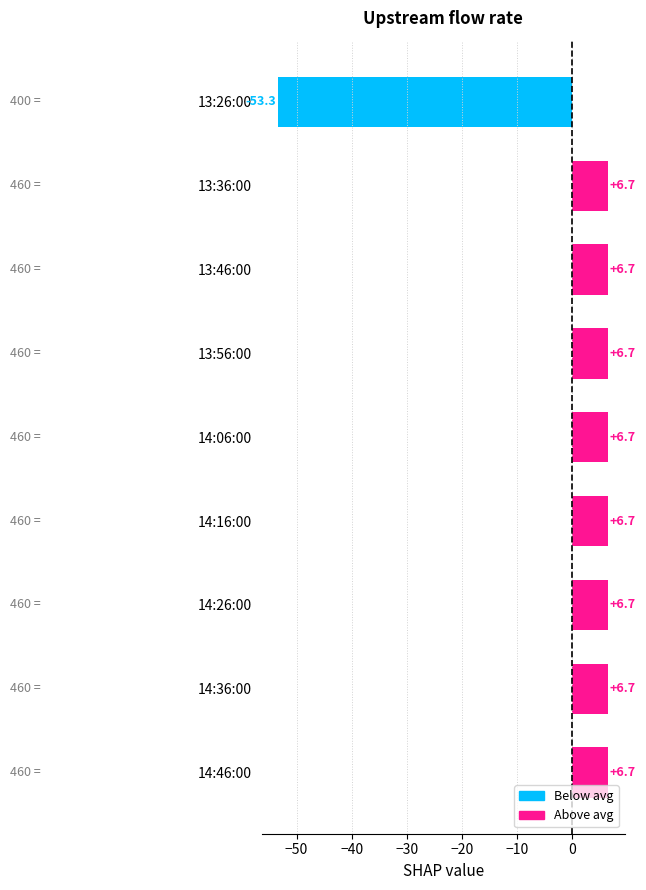

What is the label of the 2nd bar from the top?

13:36:00